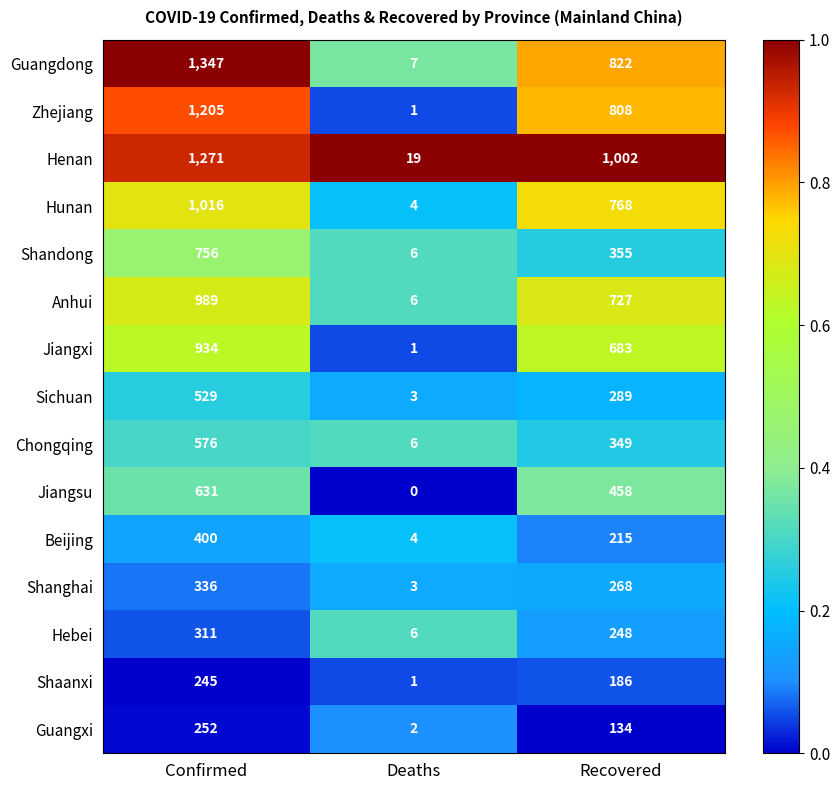

Which series has the largest range (max minus min)?

Guangdong